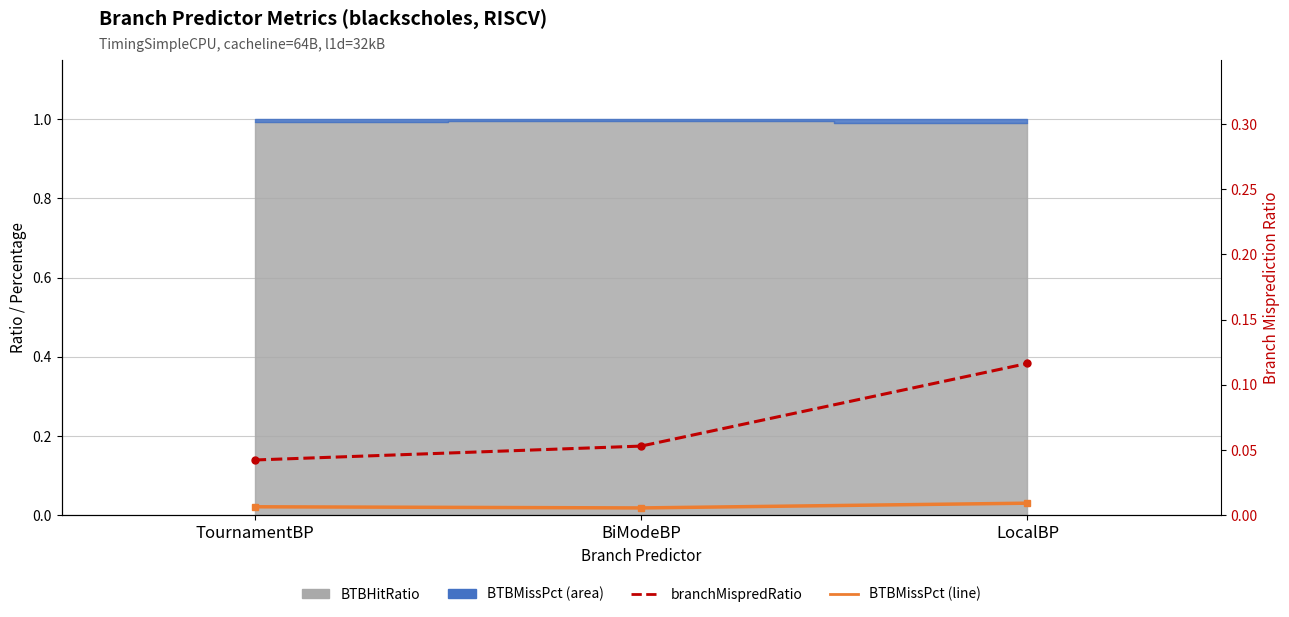

True or false: branchMispredRatio has a value of 0.0 at TournamentBP.

True